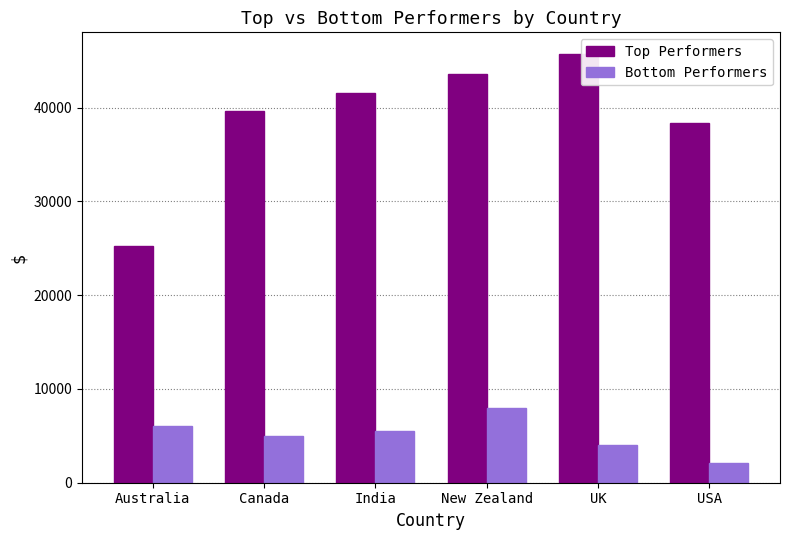

How many groups of bars are there?

6